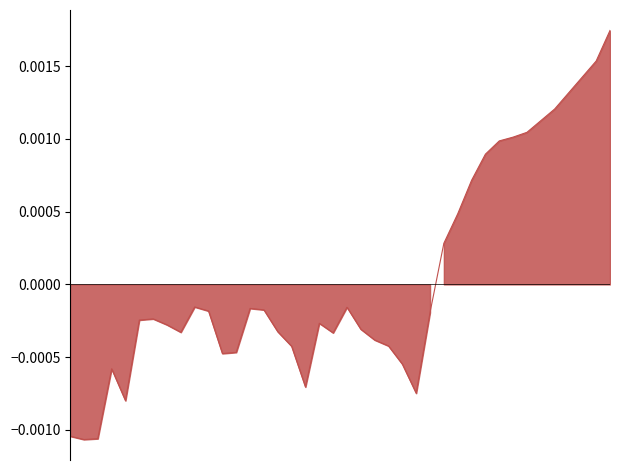

How many positive values are there?

13